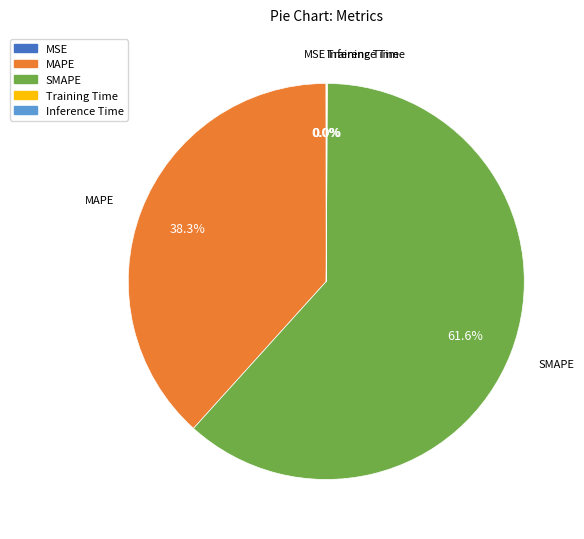

Combined, do MAPE and SMAPE account for over 50%?

Yes